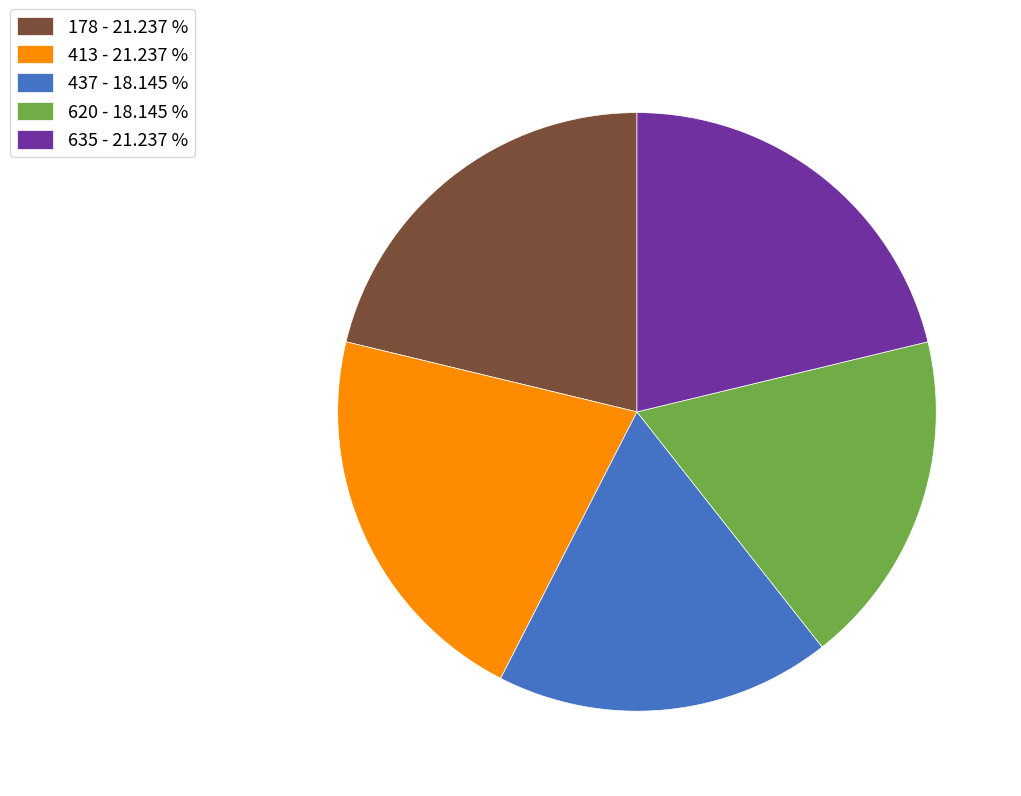

Is the sum of 437 - 18.145 % and 635 - 21.237 % greater than half?

No